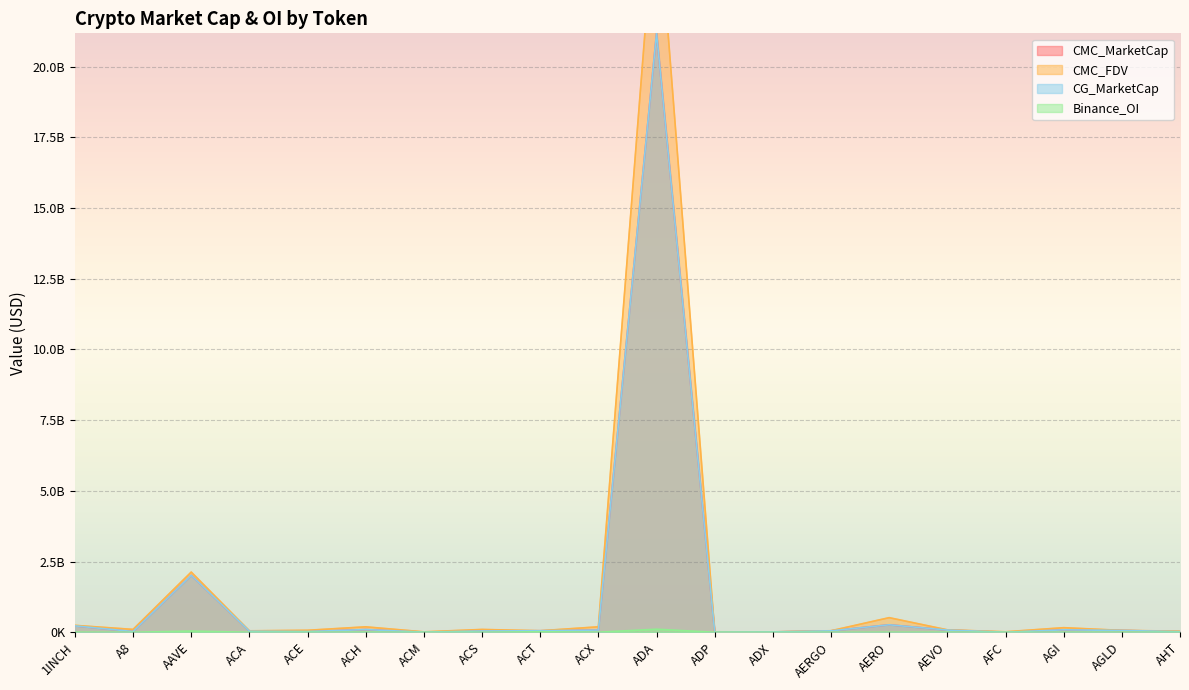

Reading left to right, transcribe all the data shown in this chart.

CMC_MarketCap: 226498931	26906861	2012521309	37544250	26730931	95213644	5480064	46154070	53500163	78818491	21173988099	6822466	12896429	50876161	264779185	78140420	2828714	86308473	64562641	22793572
CMC_FDV: 244622172	101131713	2128341439	51254830	70103141	192247681	14905507	99719579	53527859	193139442	26425127376	16481465	13081181	53837890	516188752	86360323	17511716	162360381	66563277	38377865
CG_MarketCap: 226498931	26906861	2012521309	37544250	26730931	95213644	5480064	46154070	53500163	78818491	21173988099	6822466	12896429	50876161	264779185	78140420	2828714	86308473	64562641	22793572
Binance_OI: 3183034	0	42970170	0	1602025	4184033	0	0	19395705	2466574	108743045	0	0	0	2117198	2760331	0	0	2613771	0